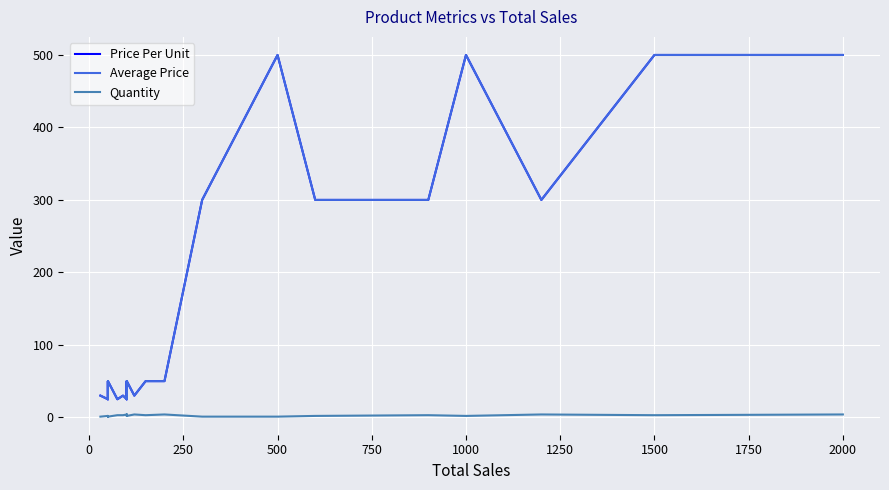

How many interior local peaks does the Average Price series have?

3